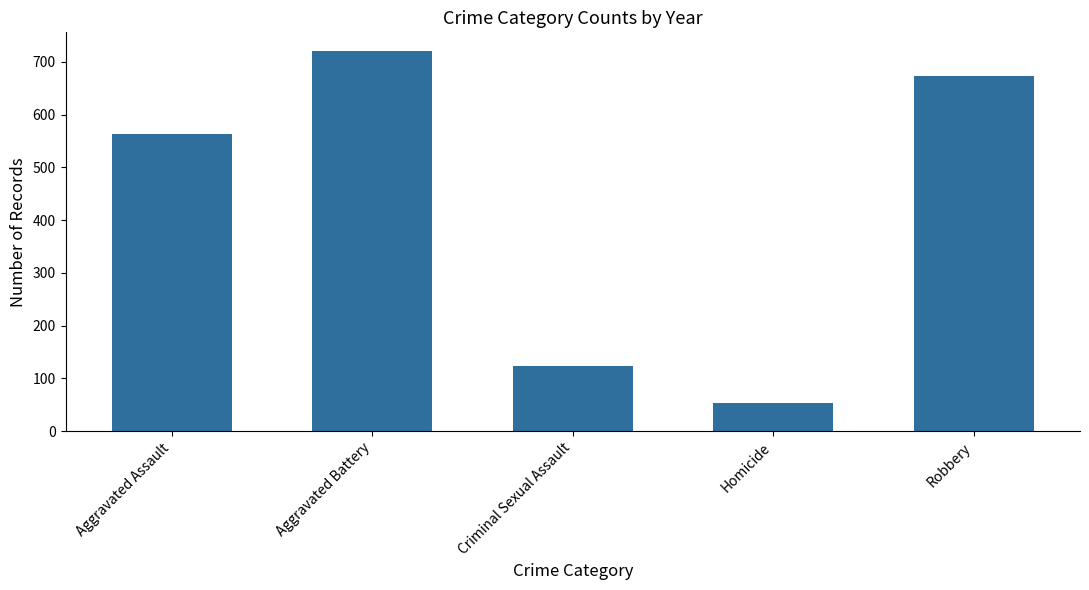

Reading left to right, extract all data points from this chart.

Aggravated Assault=564	Aggravated Battery=720	Criminal Sexual Assault=123	Homicide=53	Robbery=674